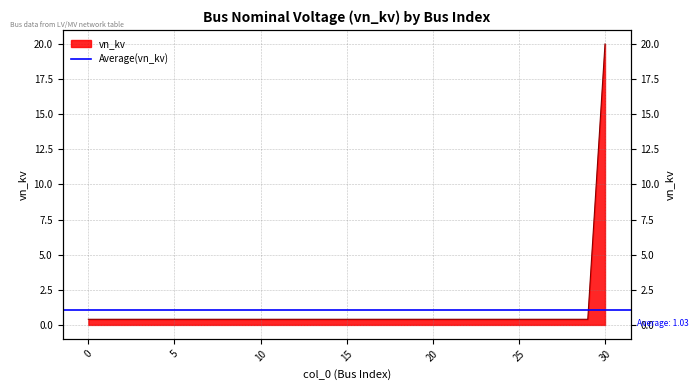

How many series are shown in this chart?

1